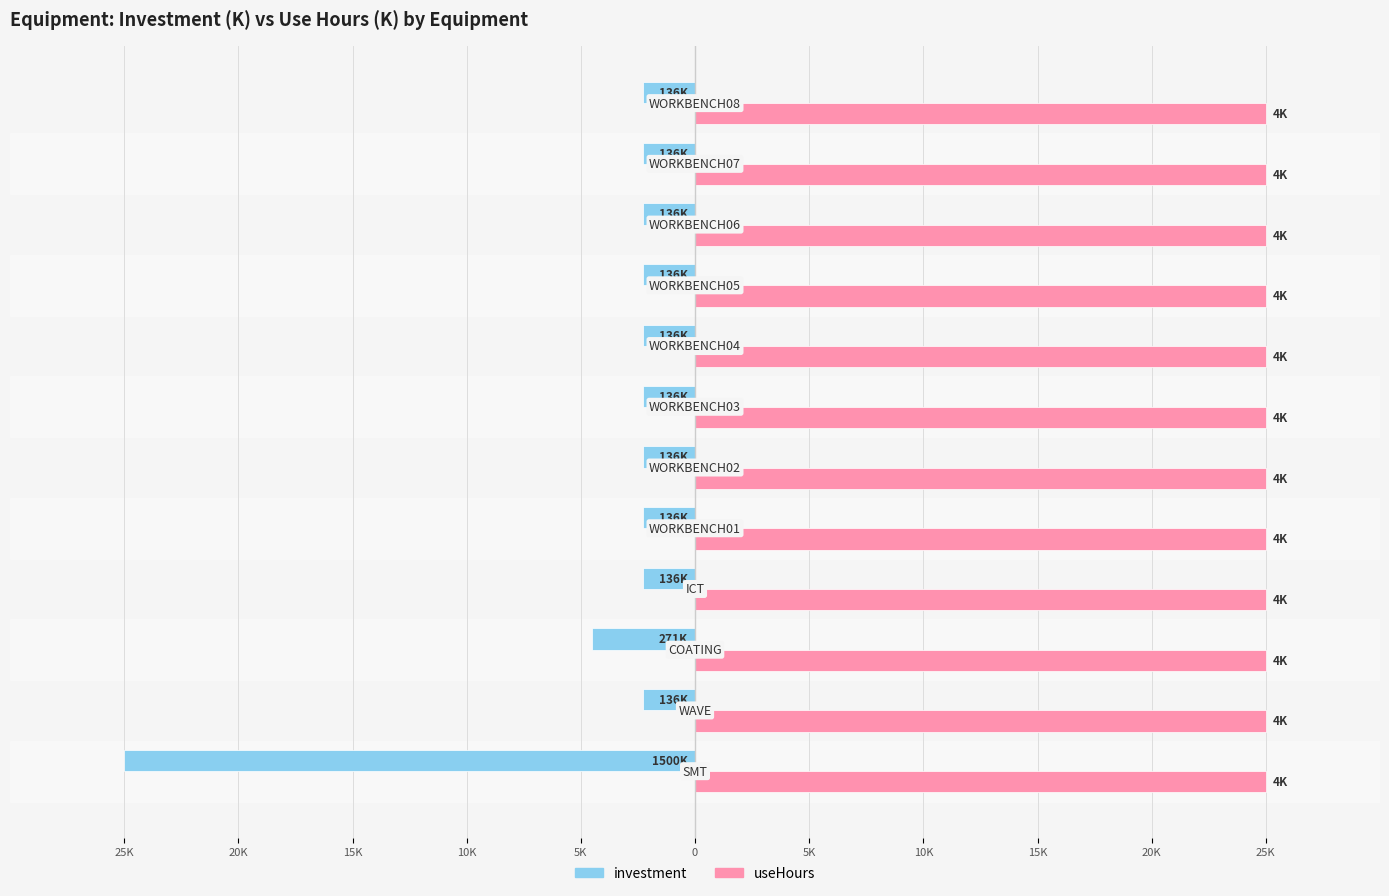

What are all the series names shown in the legend?

investment, useHours